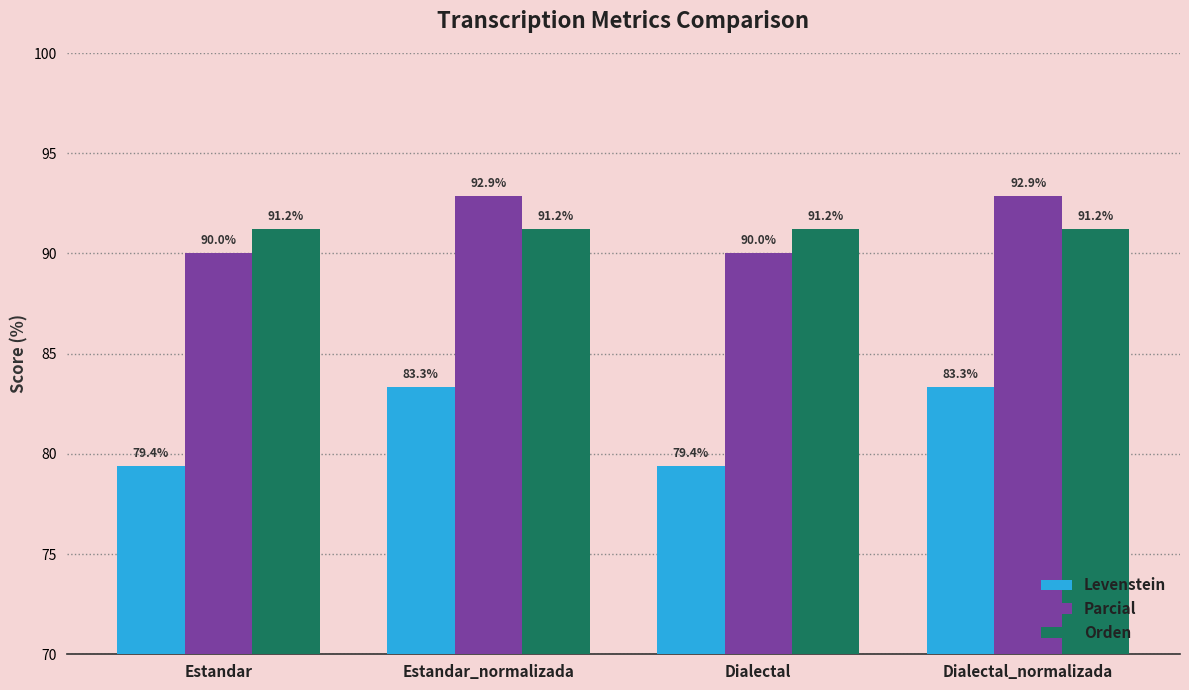

What is the label of the 1st bar from the left?

Estandar